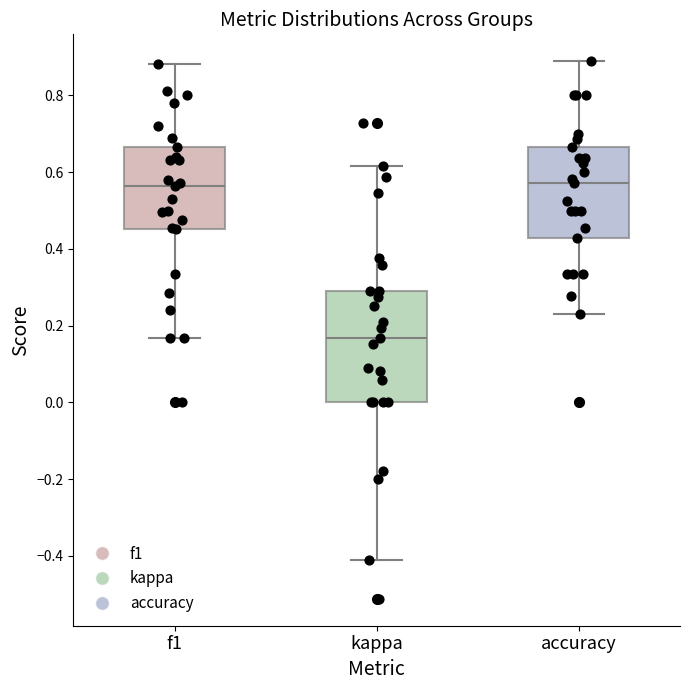

Reading left to right, transcribe this box plot: for each box, give where its median line is, the range the box spans, and where its two whiskers end, as read against the y-axis. The values are not printed on the chart, so give them approximately, as read against the axis.

f1: median 0.56, box 0.46 to 0.66, whiskers 0.16 to 0.88
kappa: median 0.16, box 0.00 to 0.30, whiskers -0.40 to 0.62
accuracy: median 0.58, box 0.42 to 0.66, whiskers 0.24 to 0.88